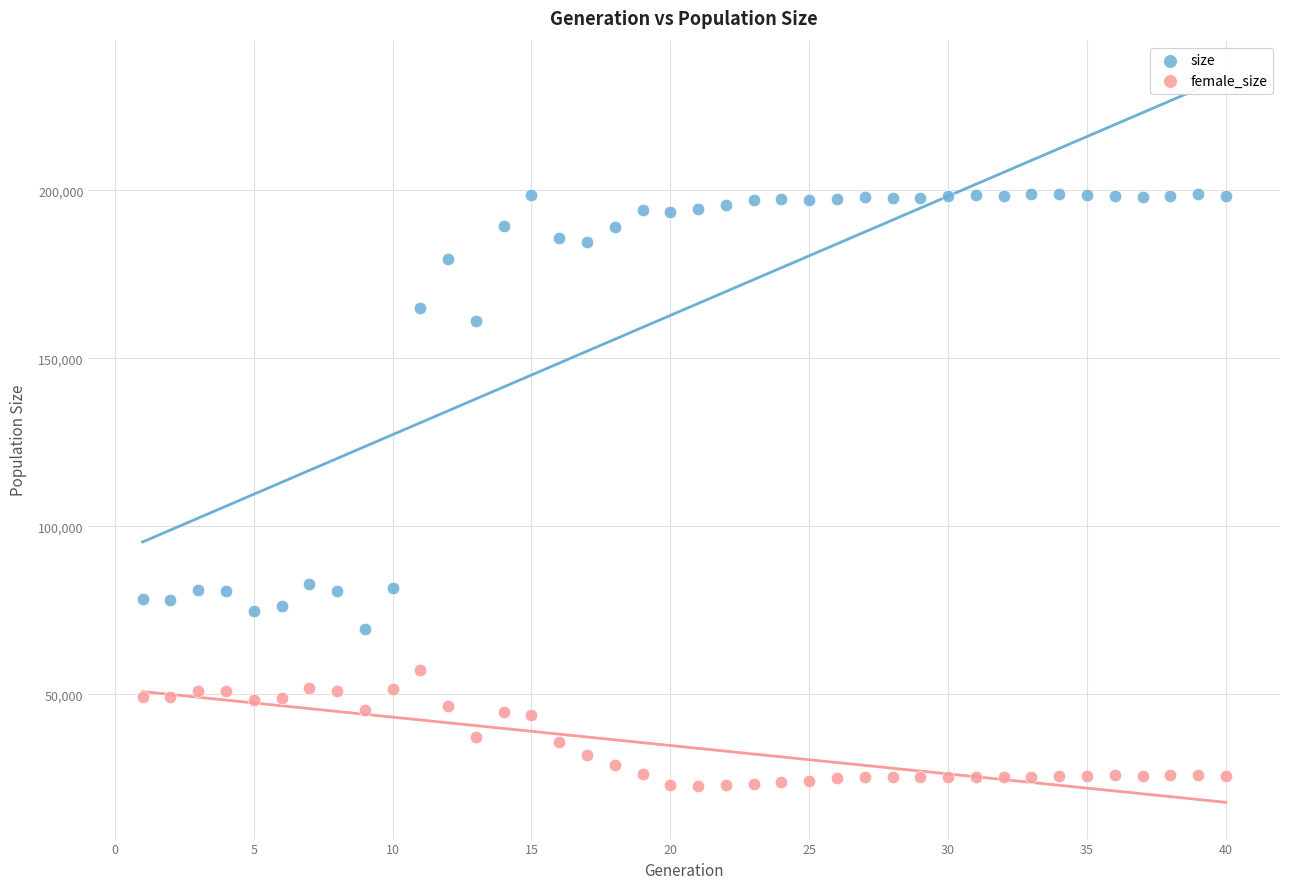

Which series reaches the minimum Y coordinate?

female_size